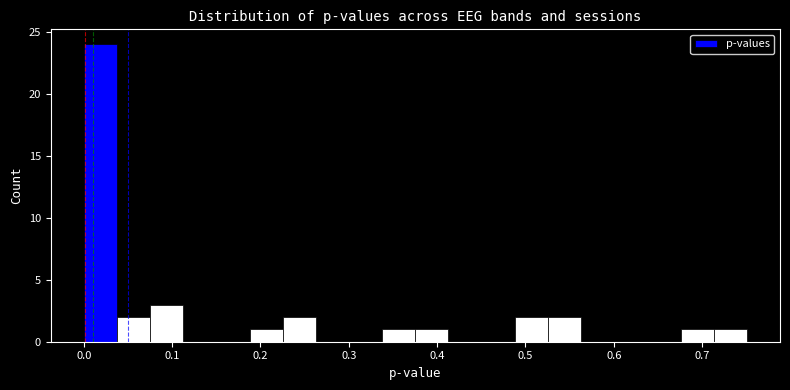

Read against the x-axis, roughly where is the centre of the tallest bar?

0.02